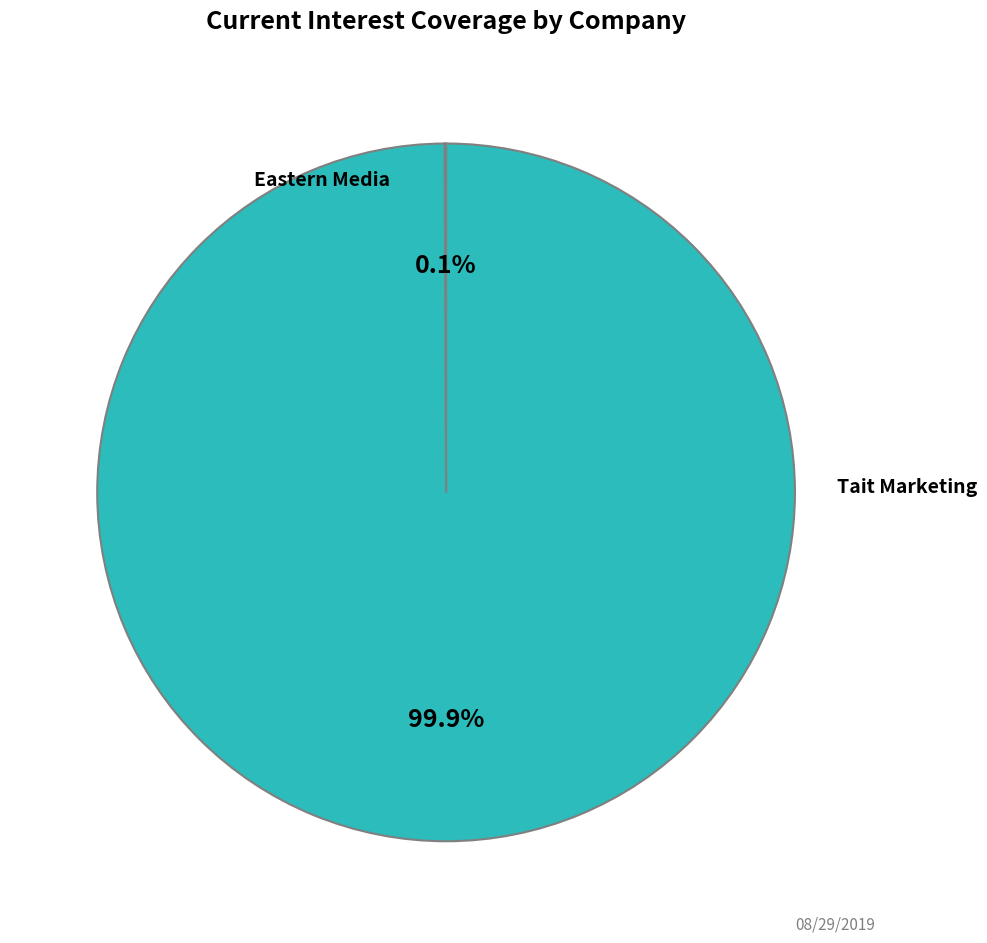

Does any single category account for the majority?

Yes